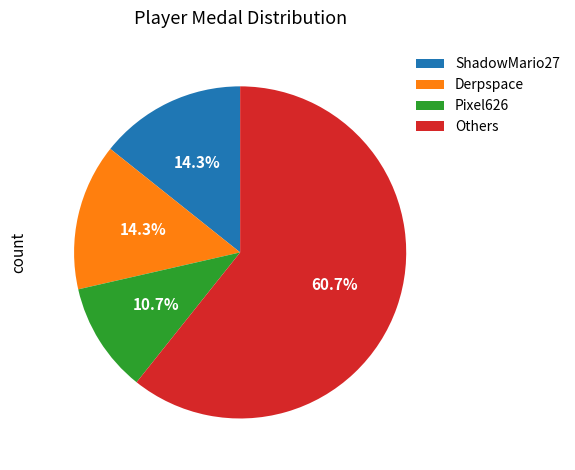

Do ShadowMario27 and Others together represent more than half of the pie?

Yes